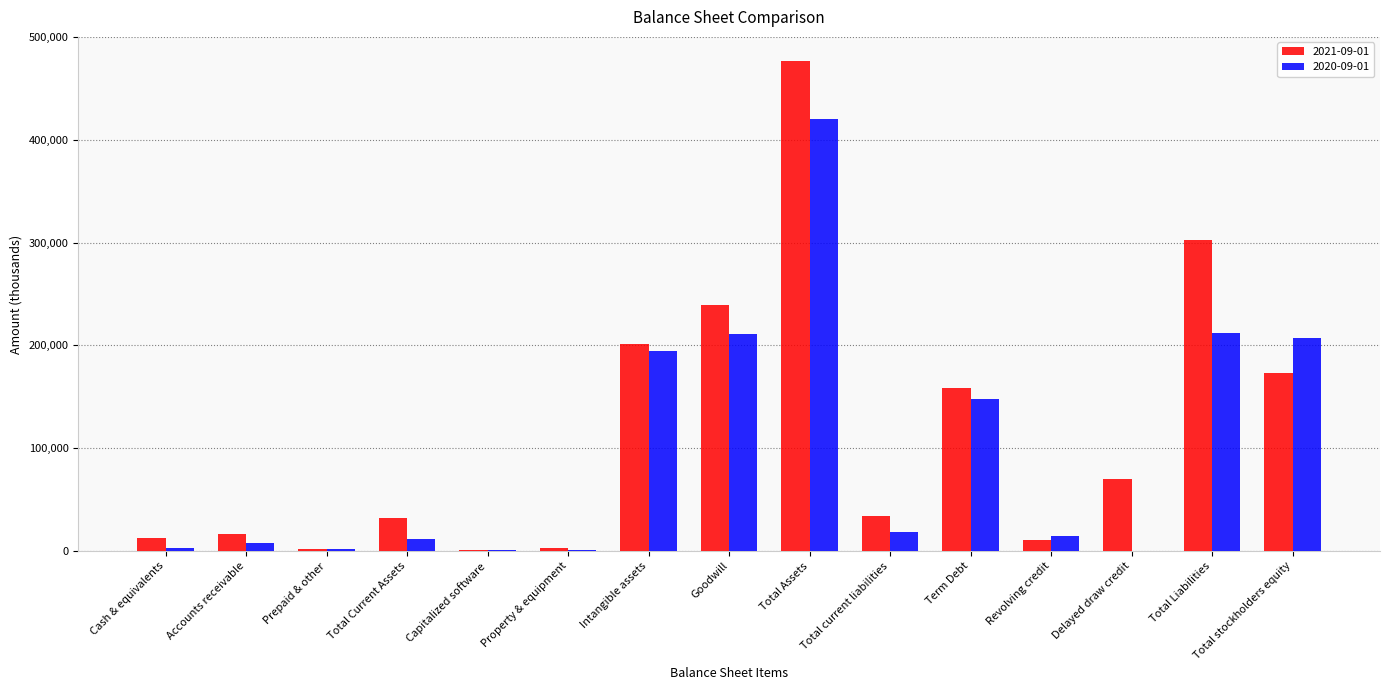

What is the greatest value displayed?

476260